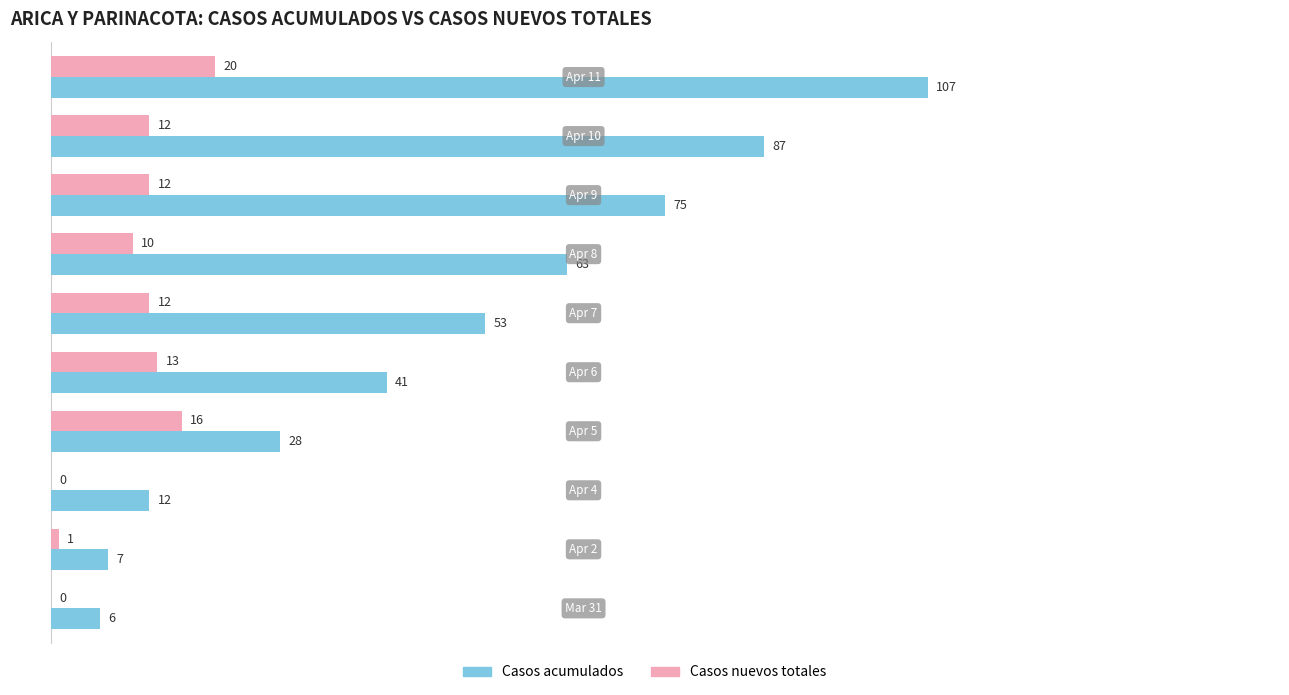

How many distinct data groups are displayed?

2